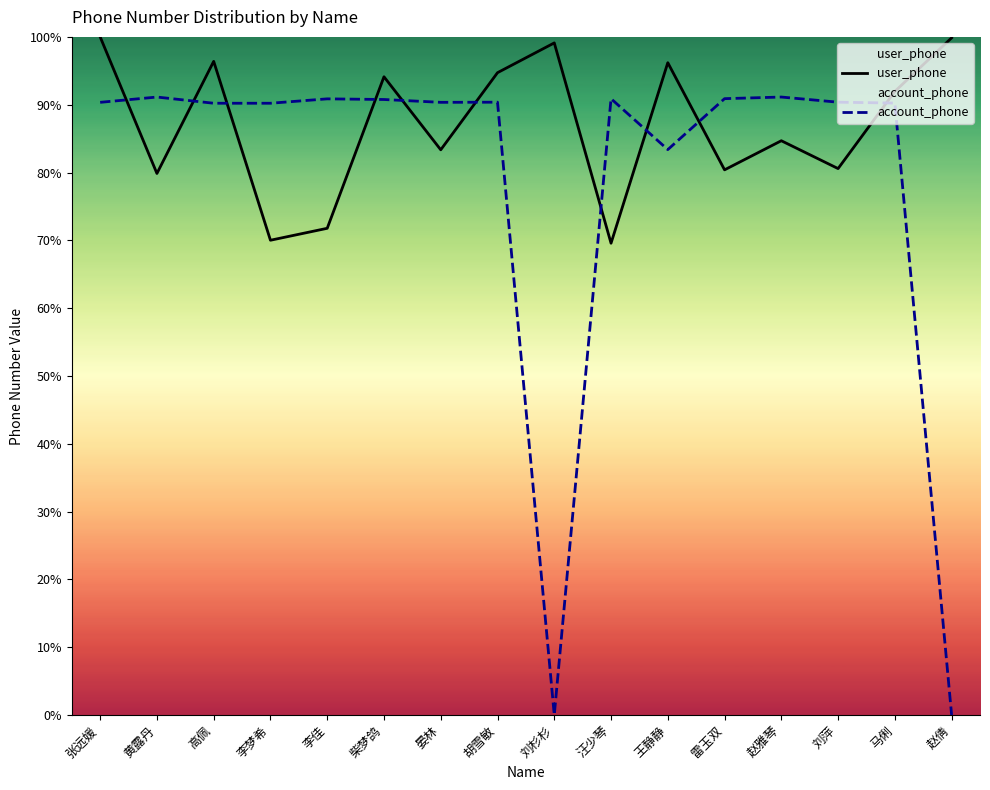

After their last crossing, which series has the higher values: account_phone or user_phone?

user_phone